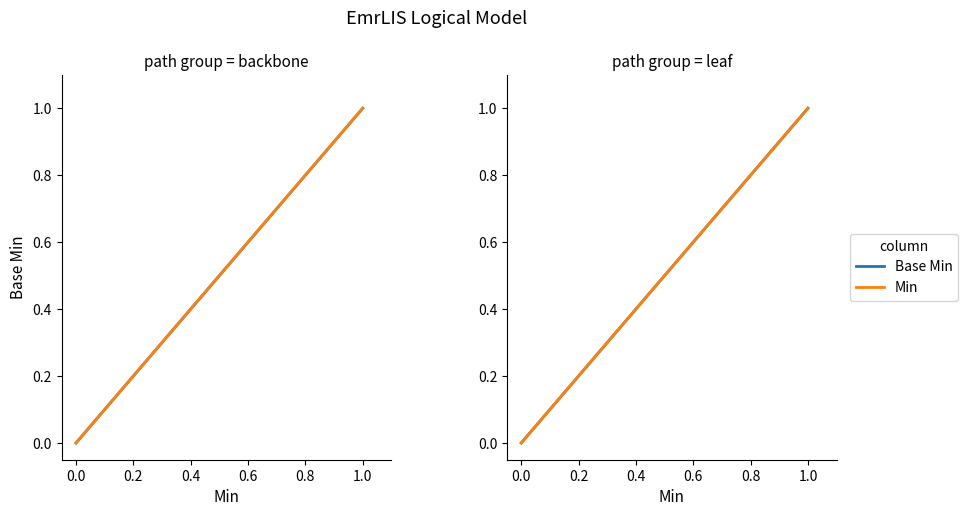

Is it true that Base Min equals 1 at 0.0?

False